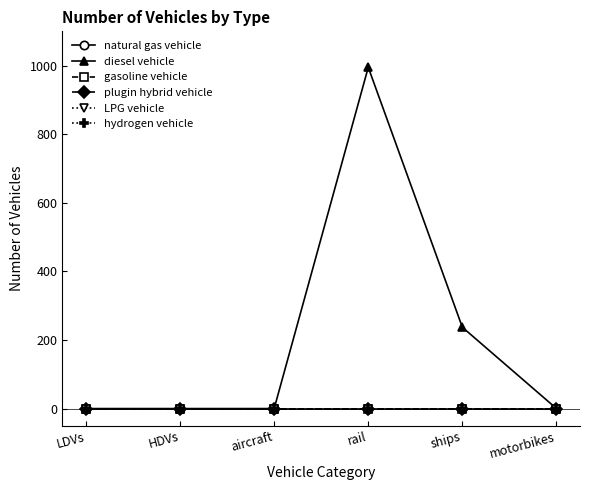

Does the chart display data point markers on the line(s)?

Yes